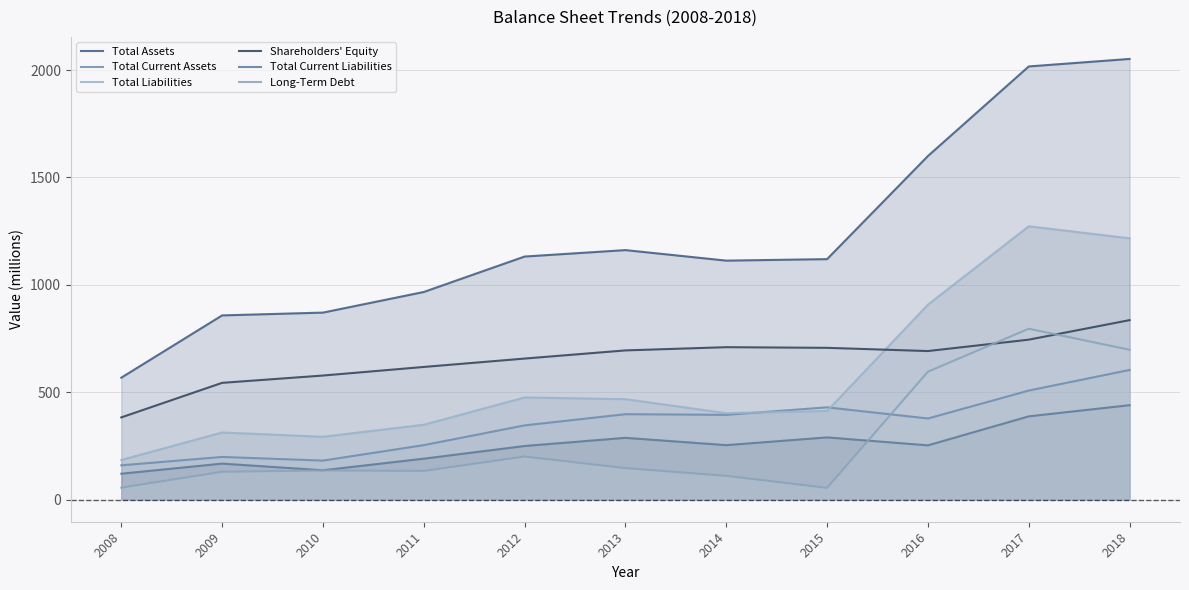

Which category has the highest value in the Total Liabilities series?

2017